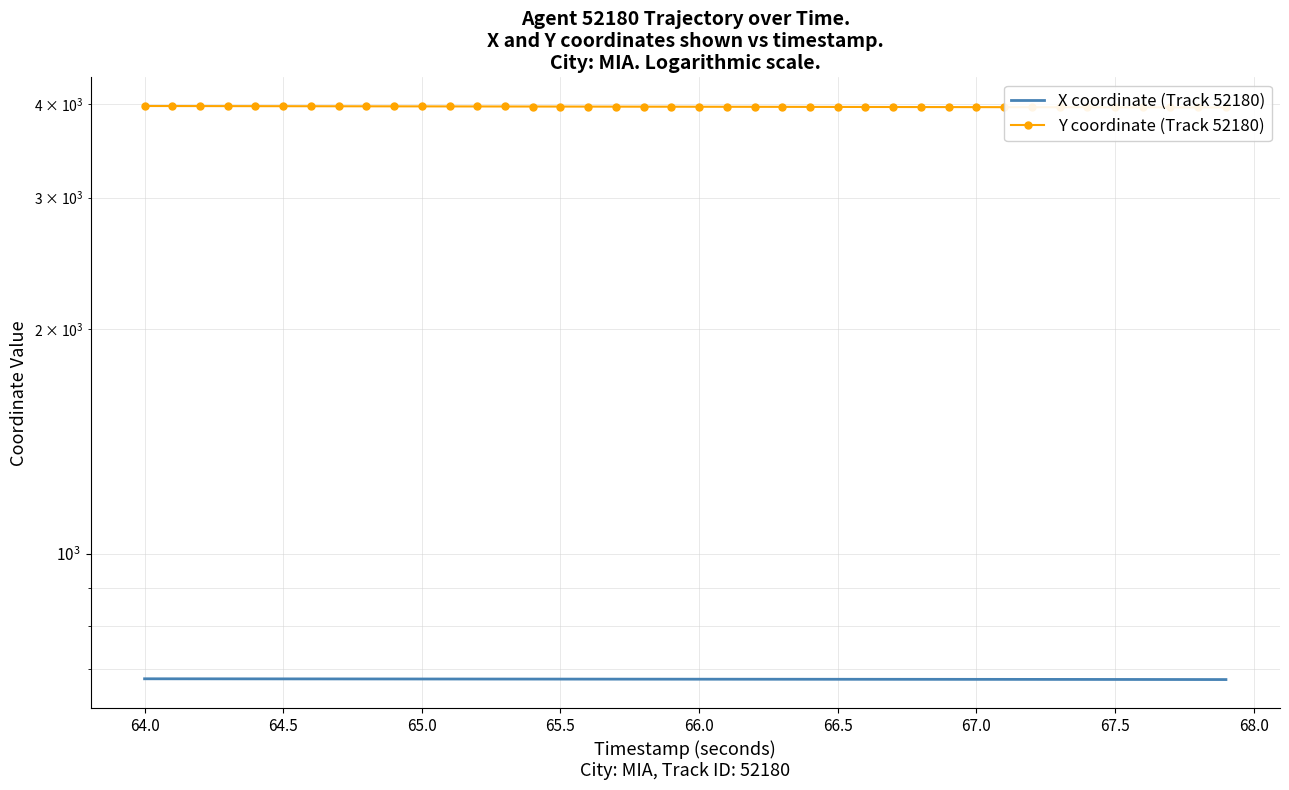

List the series in order of their overall mean, lowest first.

X coordinate (Track 52180), Y coordinate (Track 52180)